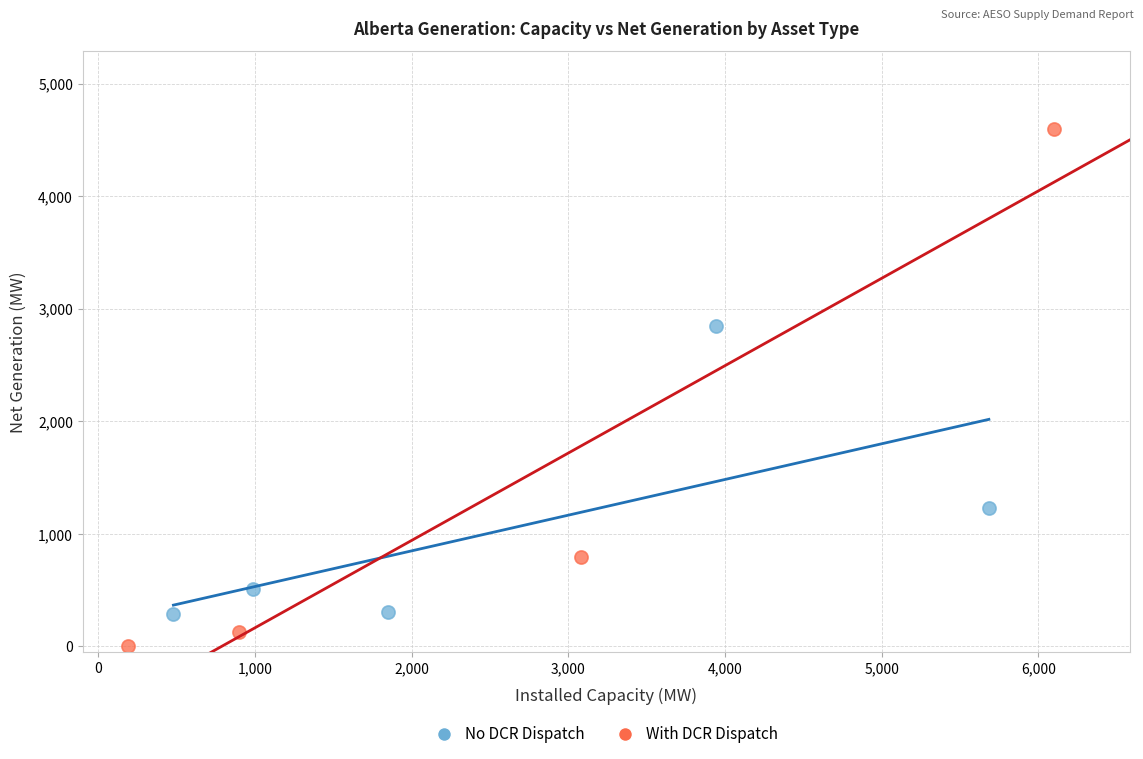

Which series reaches the minimum Y coordinate?

With DCR Dispatch